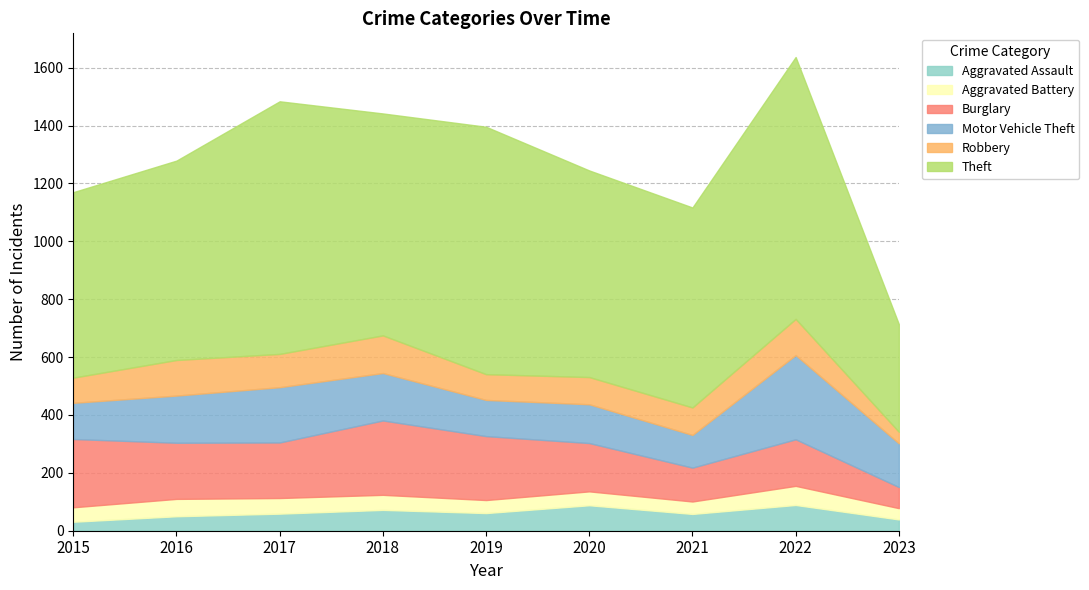

After their last crossing, which series has the higher values: Aggravated Assault or Aggravated Battery?

Aggravated Assault